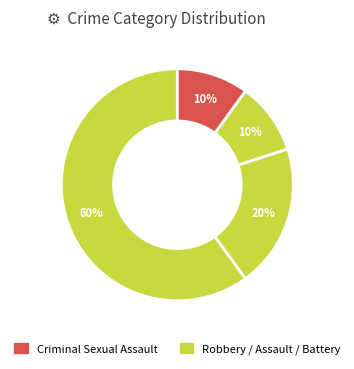

Count the number of slices in the pie.

4